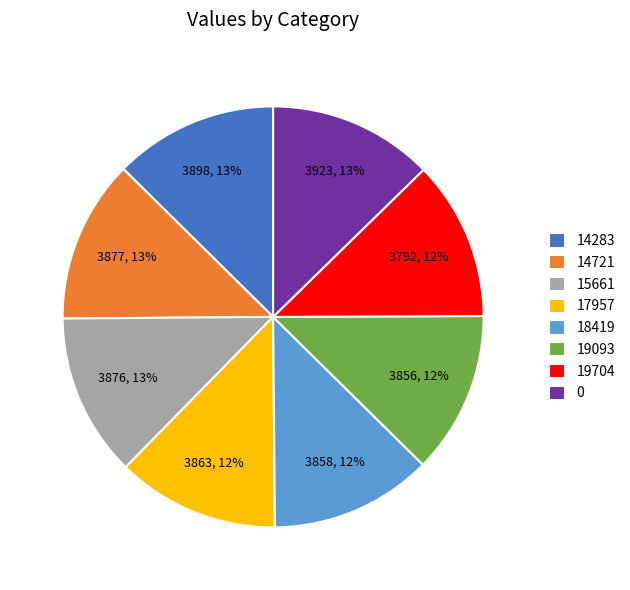

Does 14721 represent more than half of the total?

No